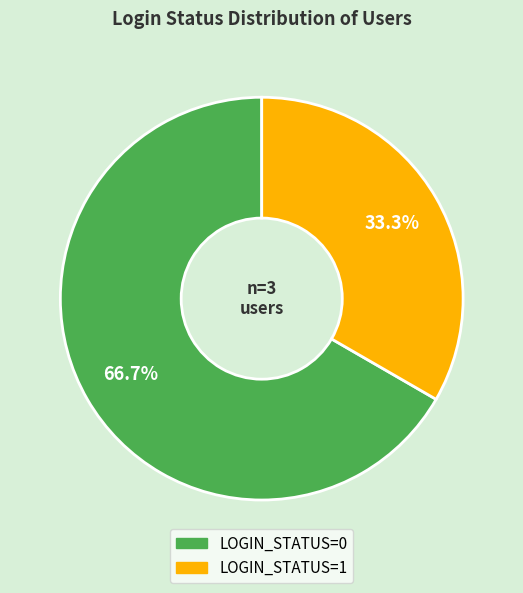

Is there a majority slice in this chart?

Yes